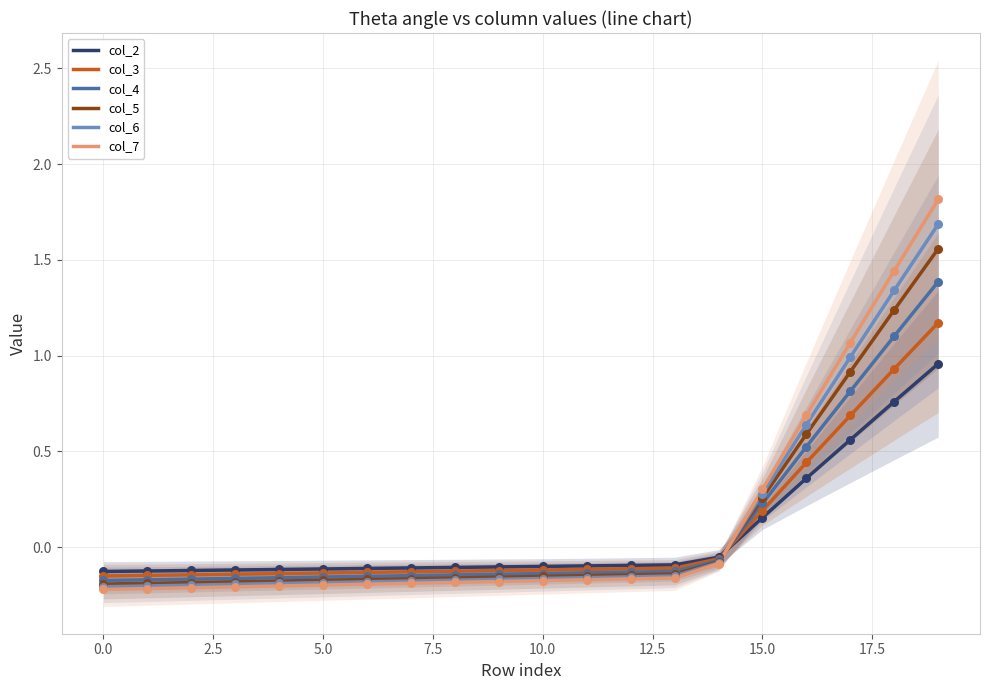

Which series has the widest spread of Y values?

col_7